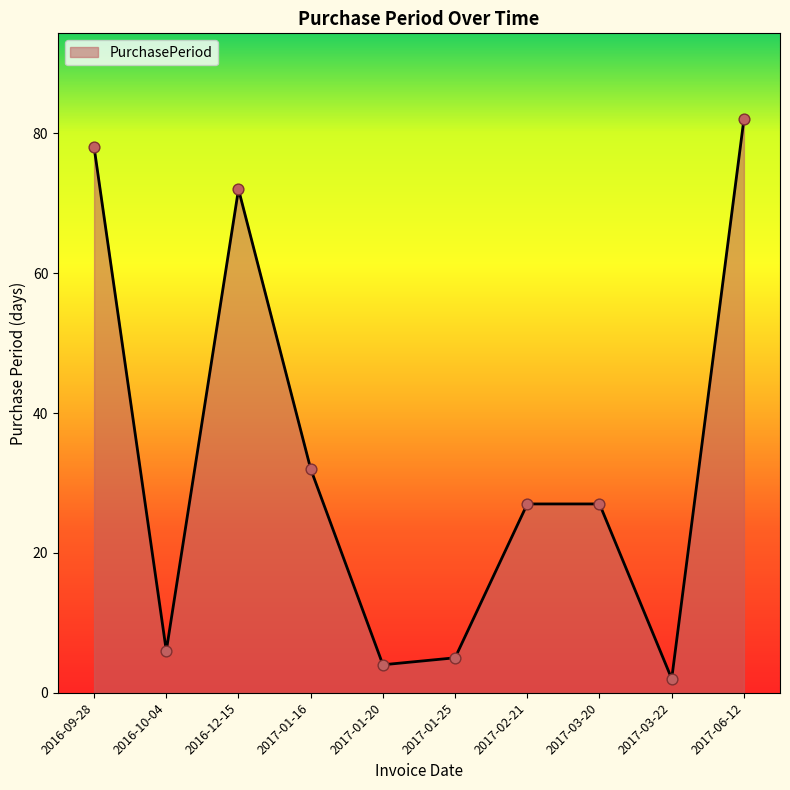

What is the change in value from 2017-01-25 to 2017-02-21?

+22